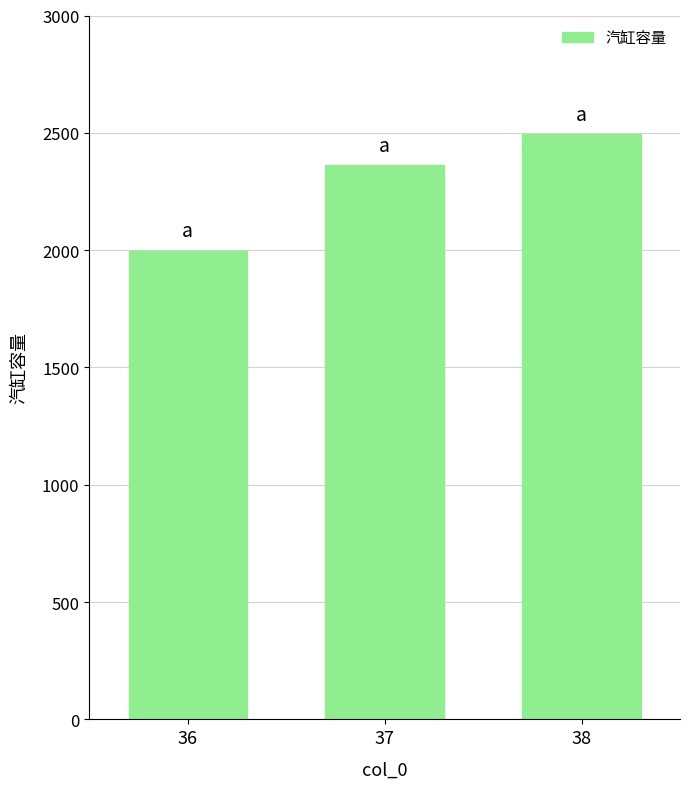

How many categories are shown in the chart?

3